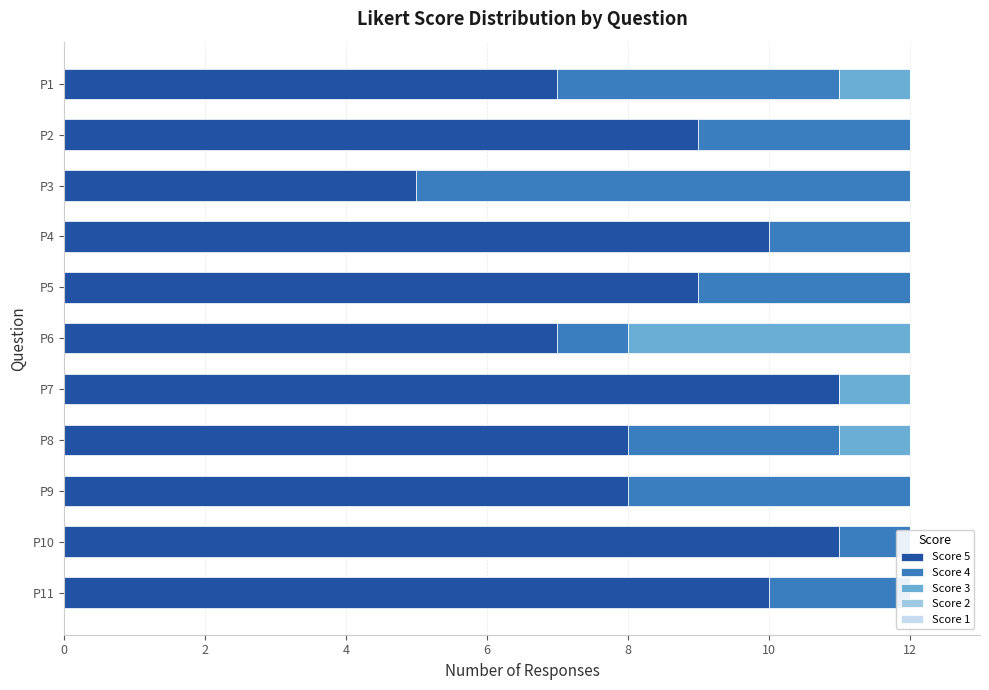

At how many categories does at least one series exceed 1?

11